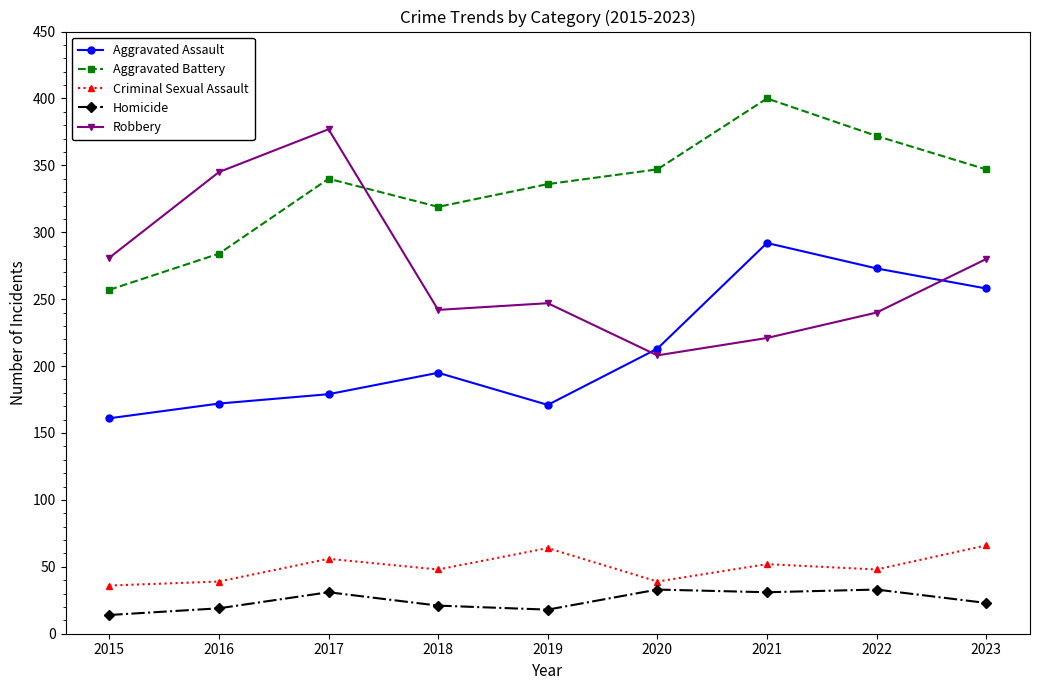

True or false: Aggravated Assault and Aggravated Battery intersect in this chart.

False